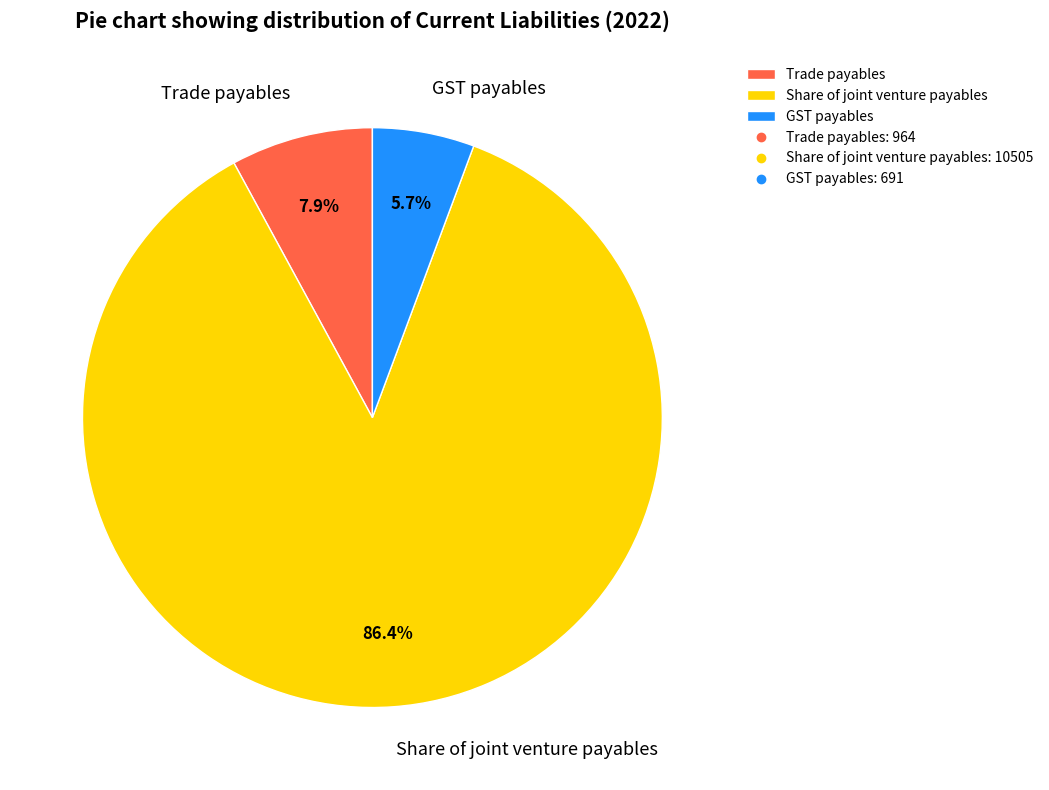

What percentage is the GST payables slice, to the nearest percent?

6%